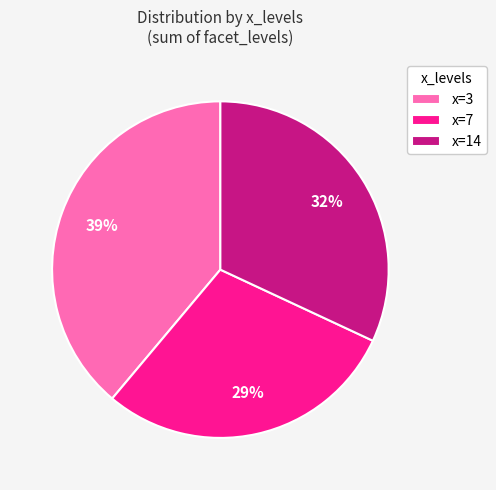

What is the smallest slice in the pie chart?

x=7